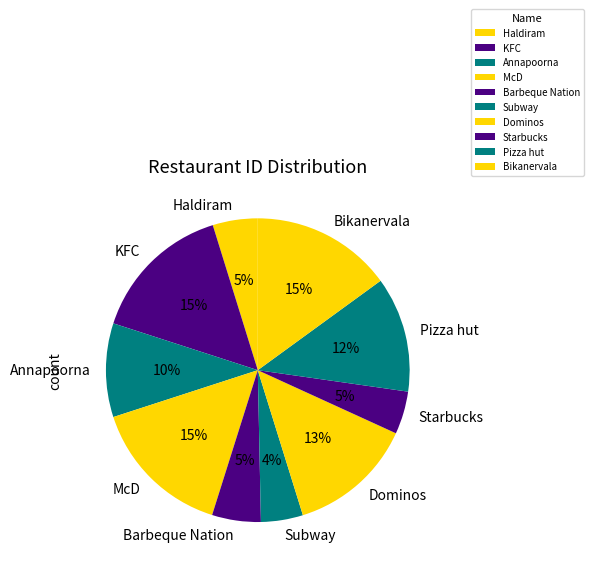

How many slices are in this pie chart?

10